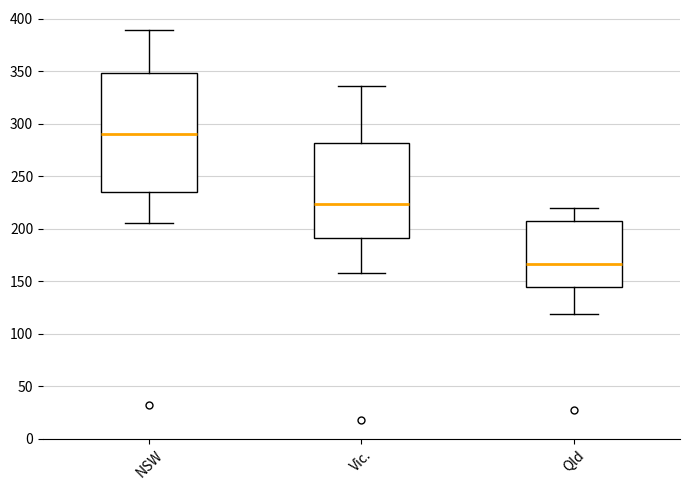

Reading left to right, read every box against the y-axis: the position of its median line, the range the box covers, and the ends of its whiskers. The values are not printed on the chart, so give them approximately, as read against the axis.

NSW: median 290, box 235 to 350, whiskers 205 to 390
Vic.: median 225, box 190 to 280, whiskers 160 to 335
Qld: median 165, box 145 to 210, whiskers 120 to 220